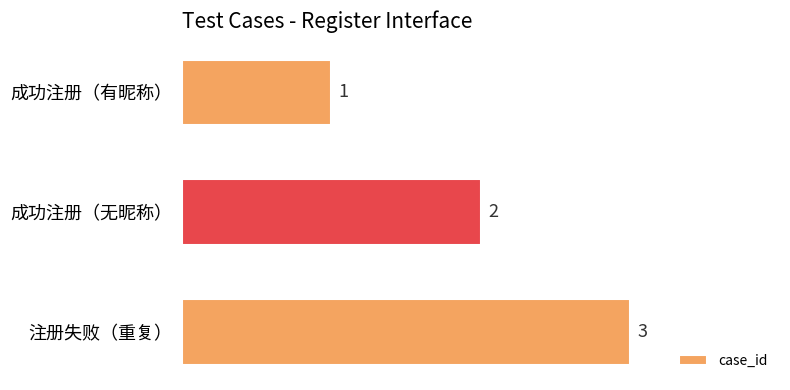

What is the change in value from 成功注册（有昵称） to 成功注册（无昵称）?

+1